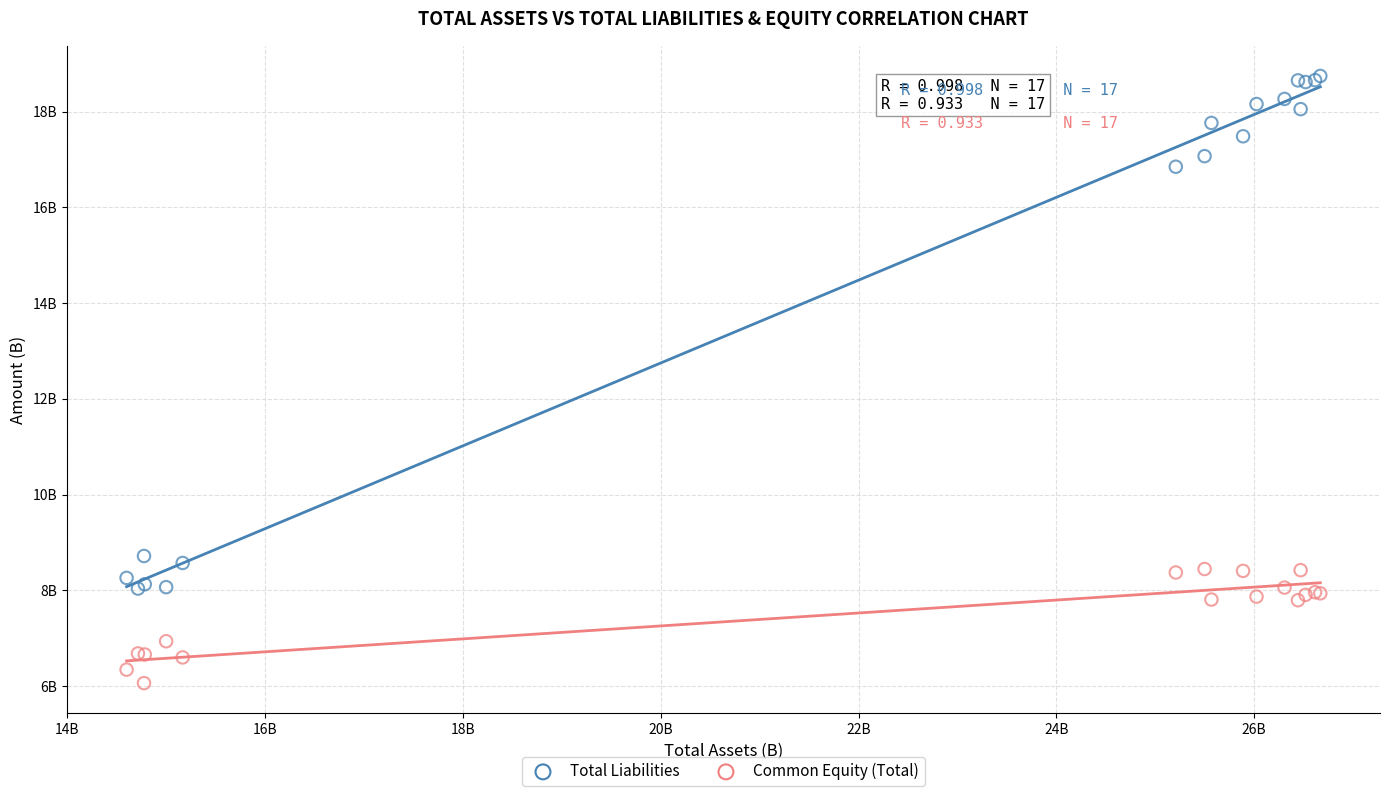

Which series has the widest spread of Y values?

Total Liabilities